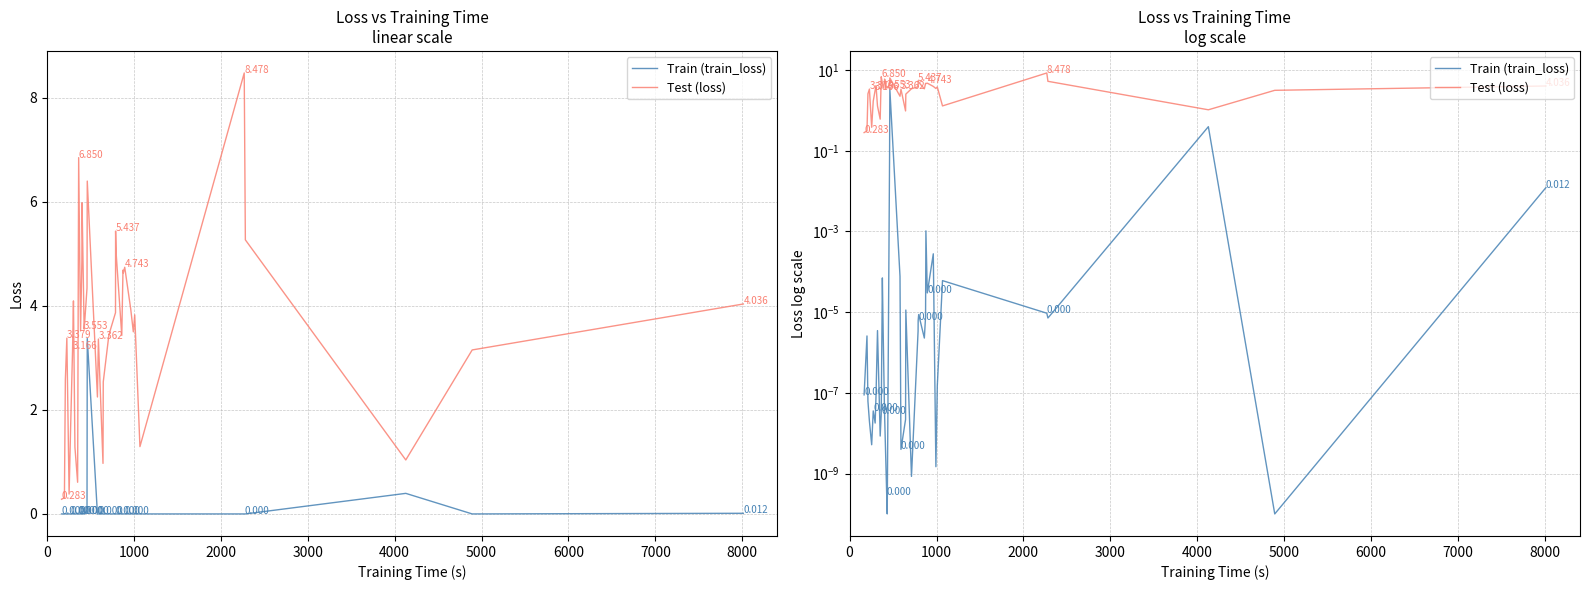

How many values in the Test (loss) series are below 3?

12